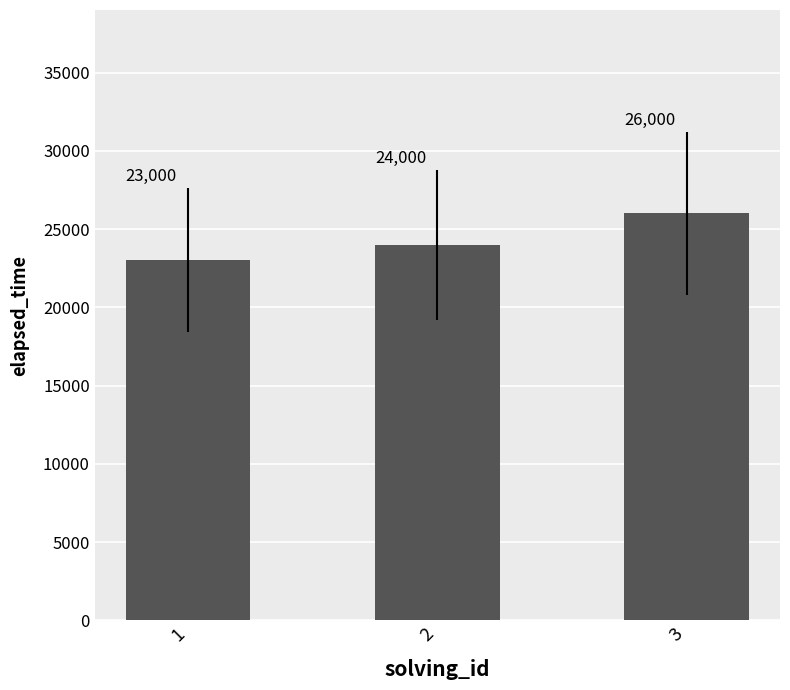

Which has a higher value, 3 or 1?

3